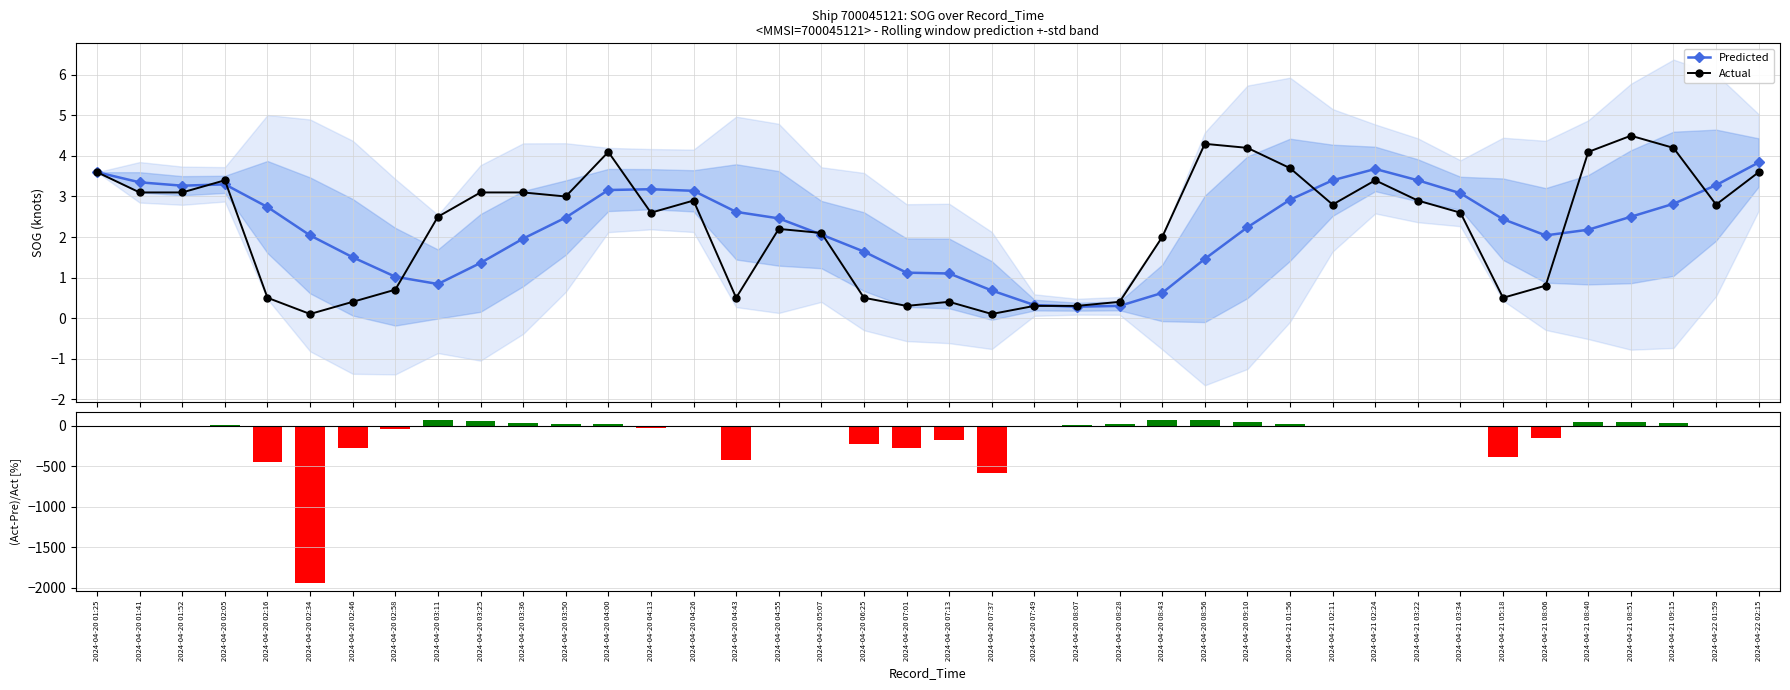

What is the sum of all Predicted values?

89.4